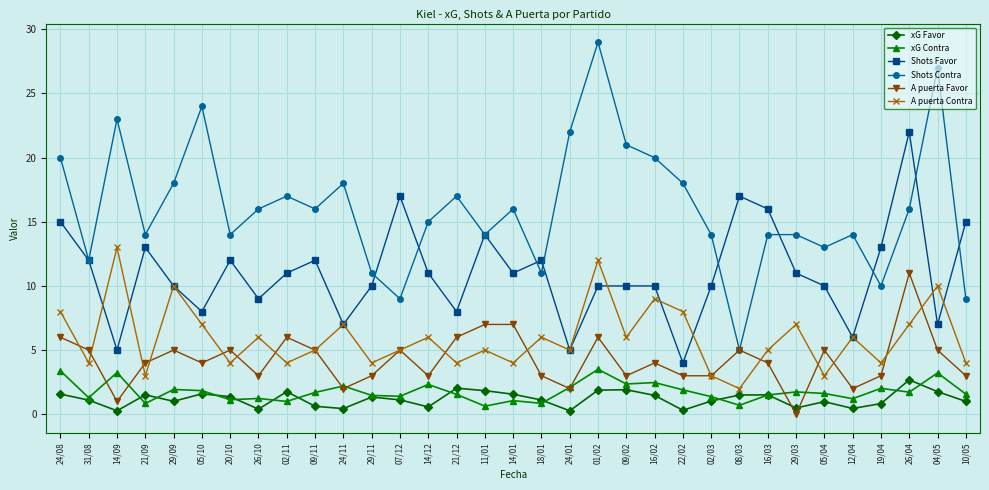

The value of A puerta Favor at 24/11 is 2.0. True or false?

True